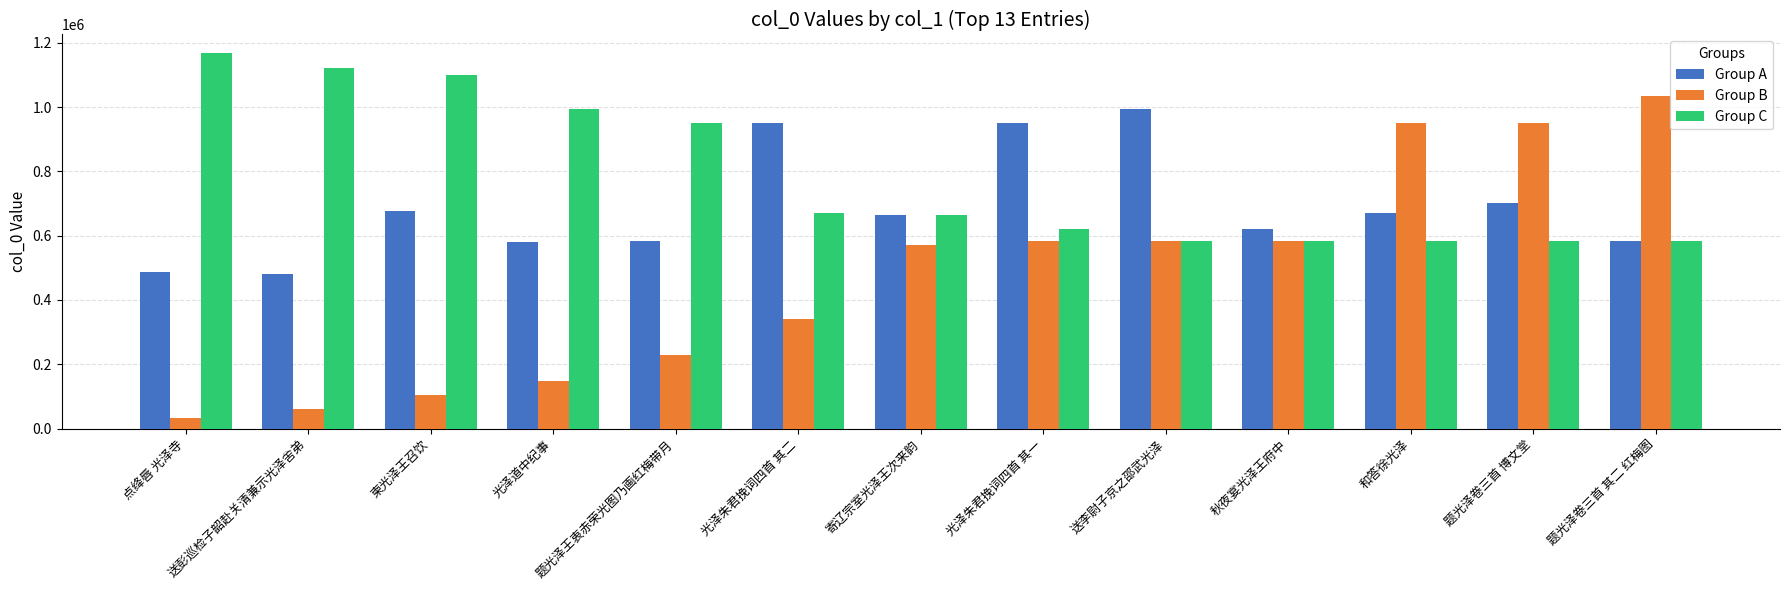

What is the sum of the Group C values at 点绛唇 光泽寺 and 送彭巡检子韶赴关清兼示光泽舍弟?

2288362